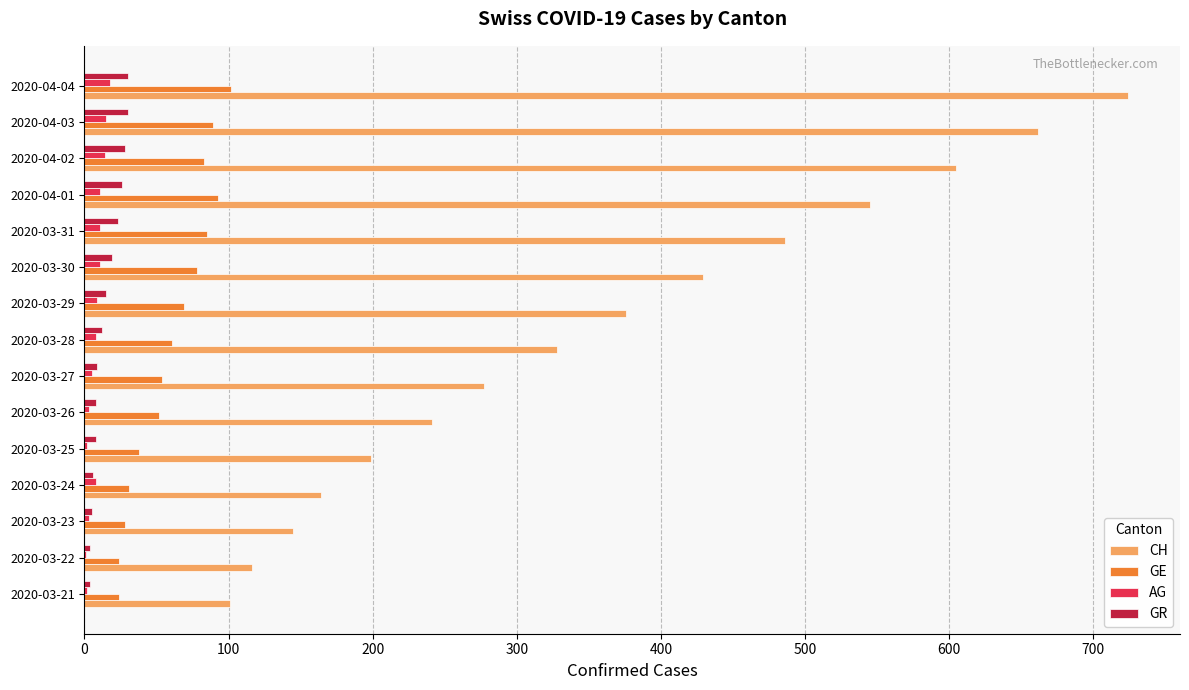

Between 2020-03-30 and 2020-04-04, which series saw the biggest shift?

CH